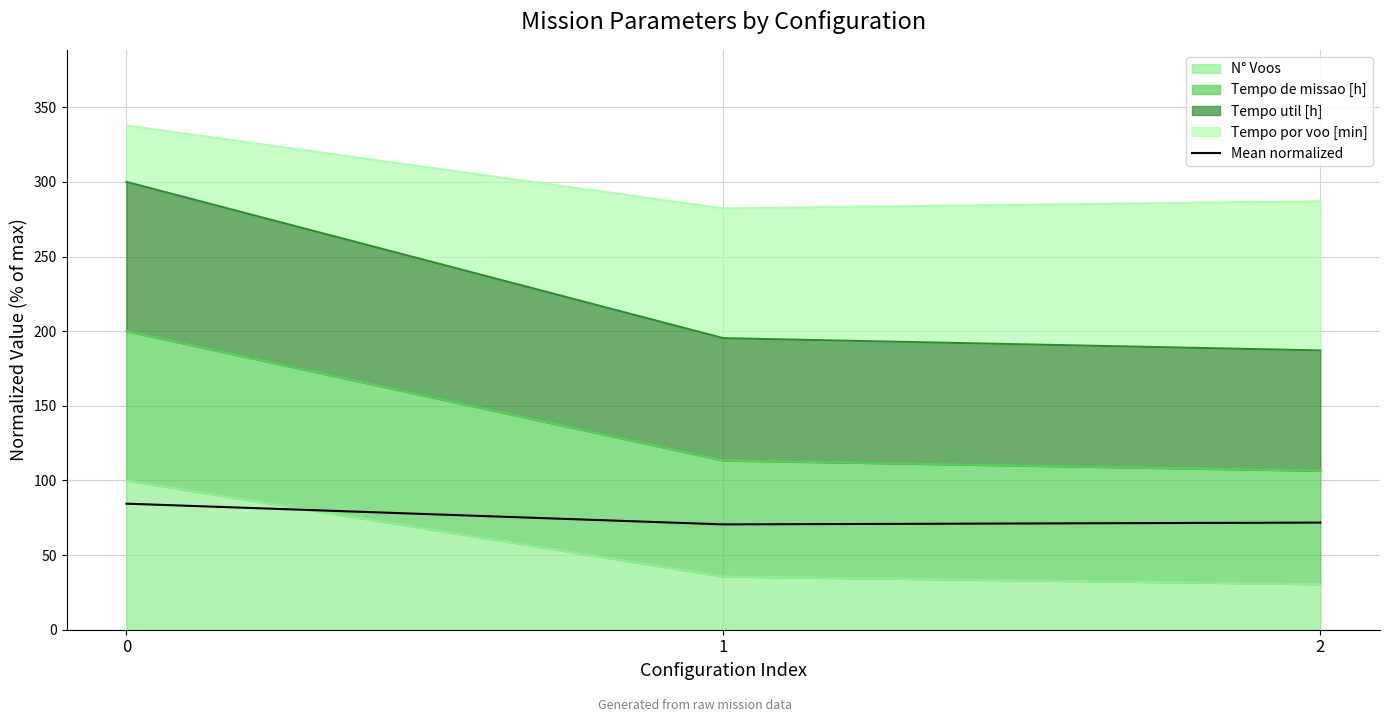

Reading left to right, list all the values displayed in this chart.

84.5	70.6	71.8